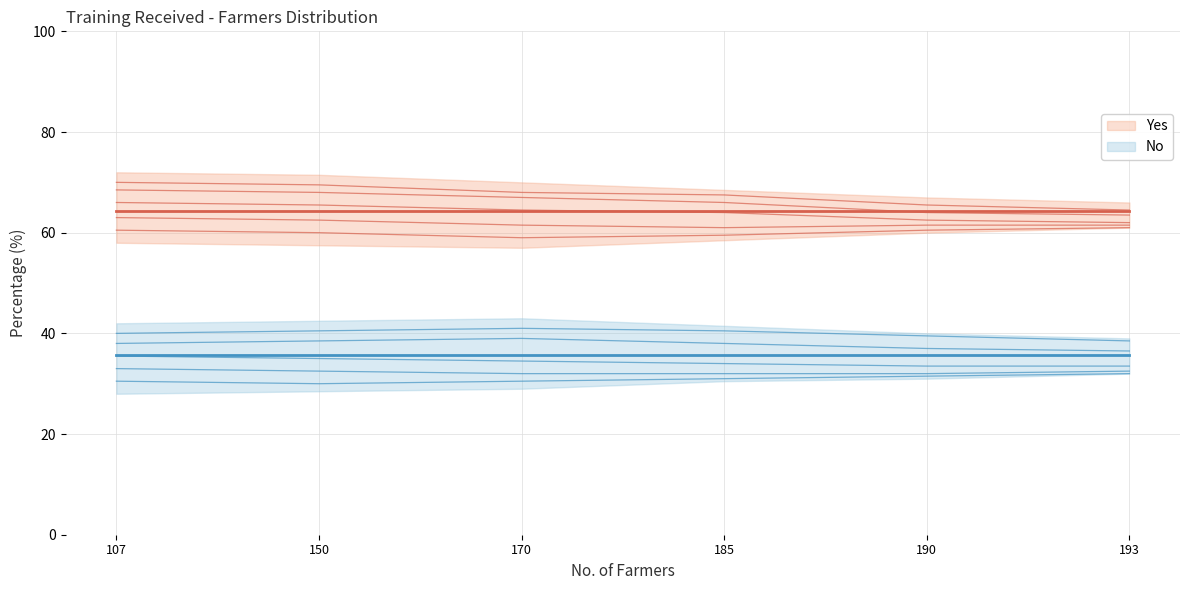

List the series in order of their peak value, lowest first.

No, Yes